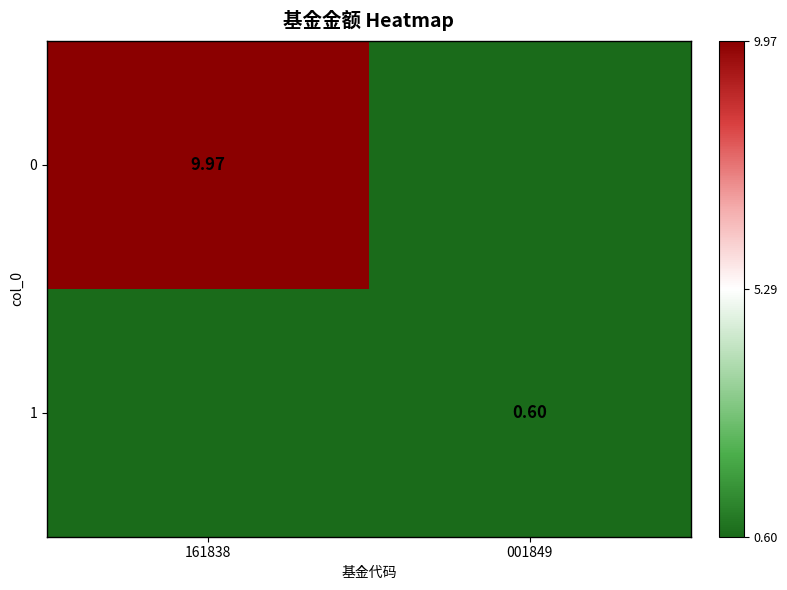

Is the value of 1 at 001849 greater than the value of 0 at 161838?

No